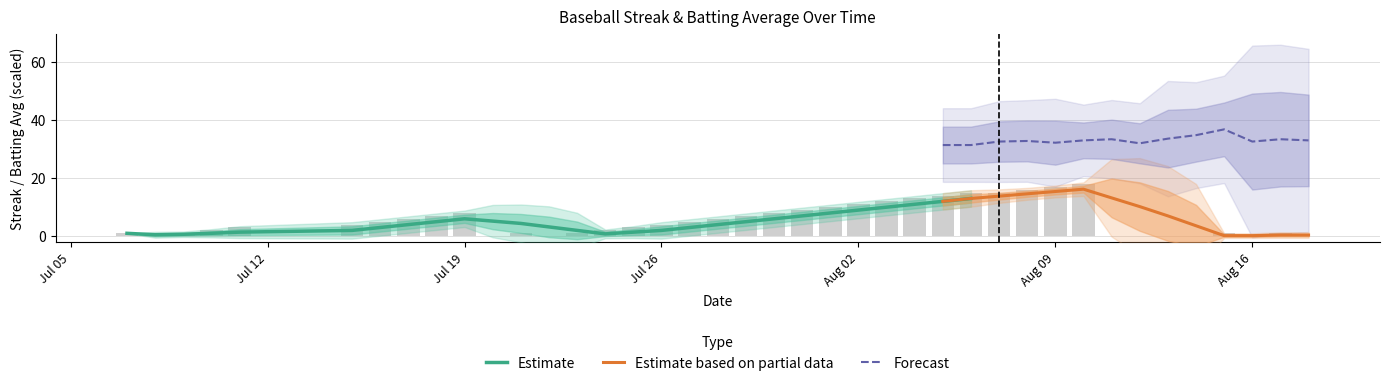

How many positive values are there?

31